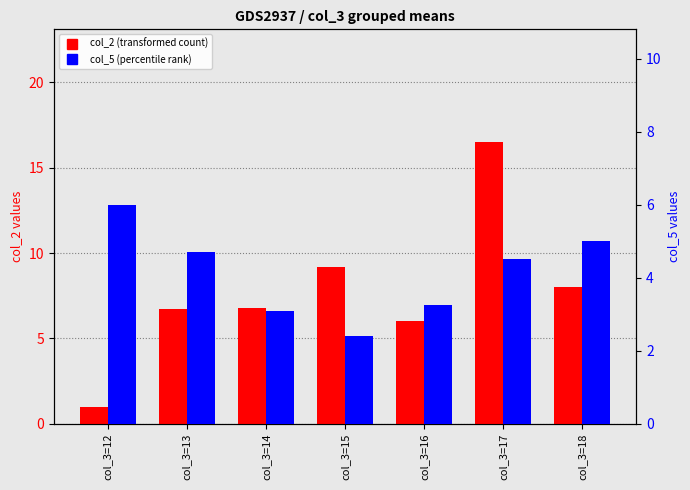

What is the difference between the col_2 (transformed count) values at col_3=15 and col_3=18?

1.2